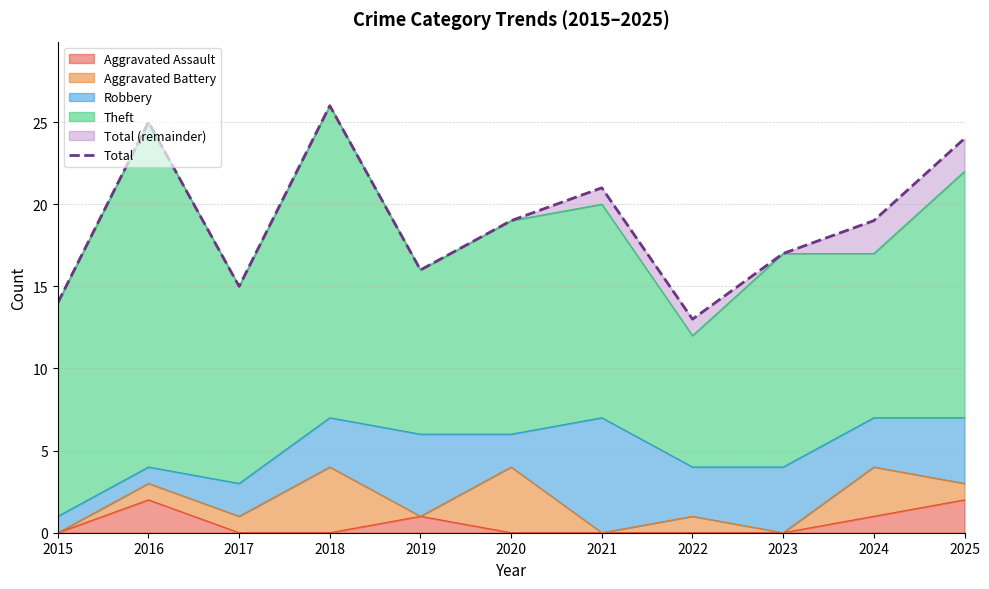

What is the sum of all values?

209